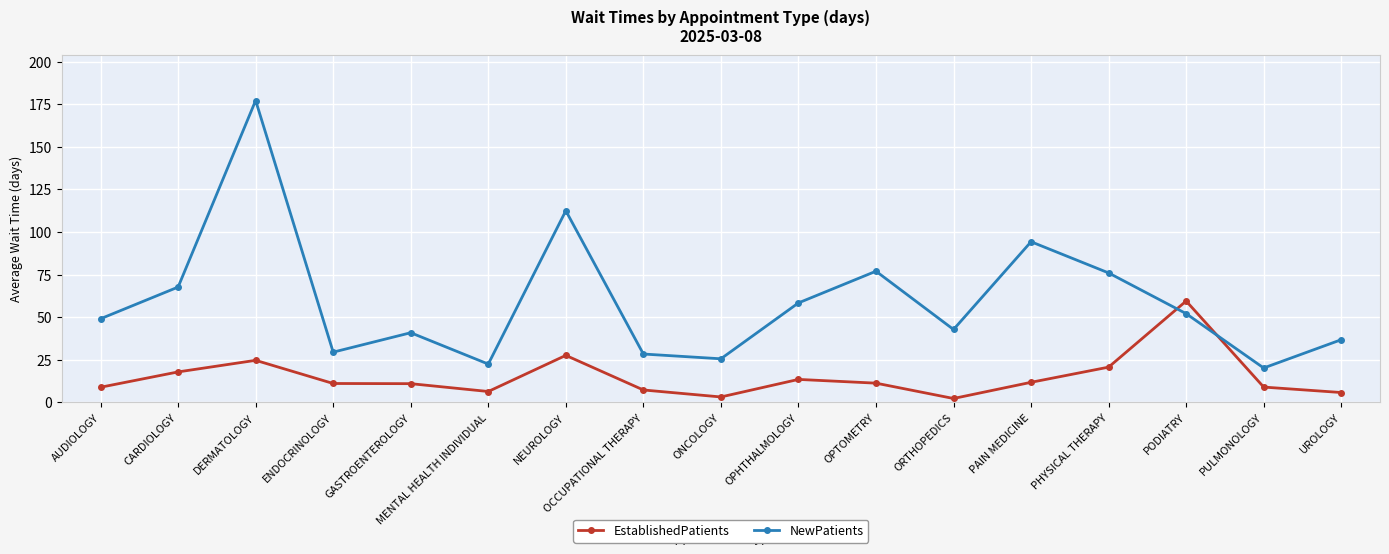

The EstablishedPatients series shows 11.1 at ENDOCRINOLOGY. True or false?

True